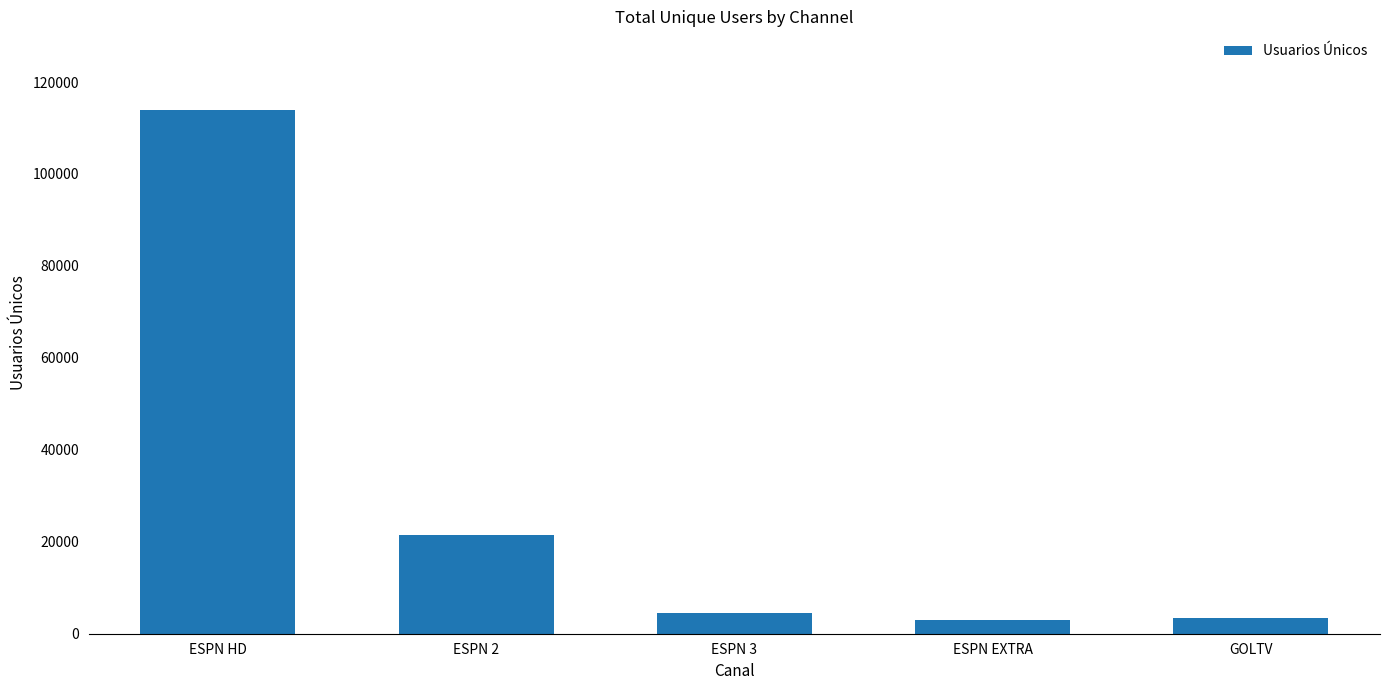

How many data points does each series have?

5